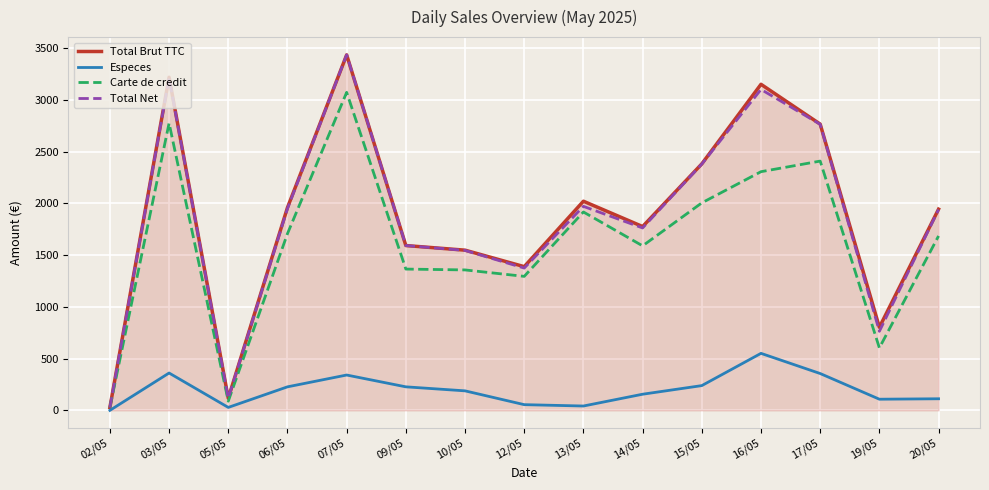

Is the value of Especes at 19/05 greater than the value of Total Brut TTC at 02/05?

Yes